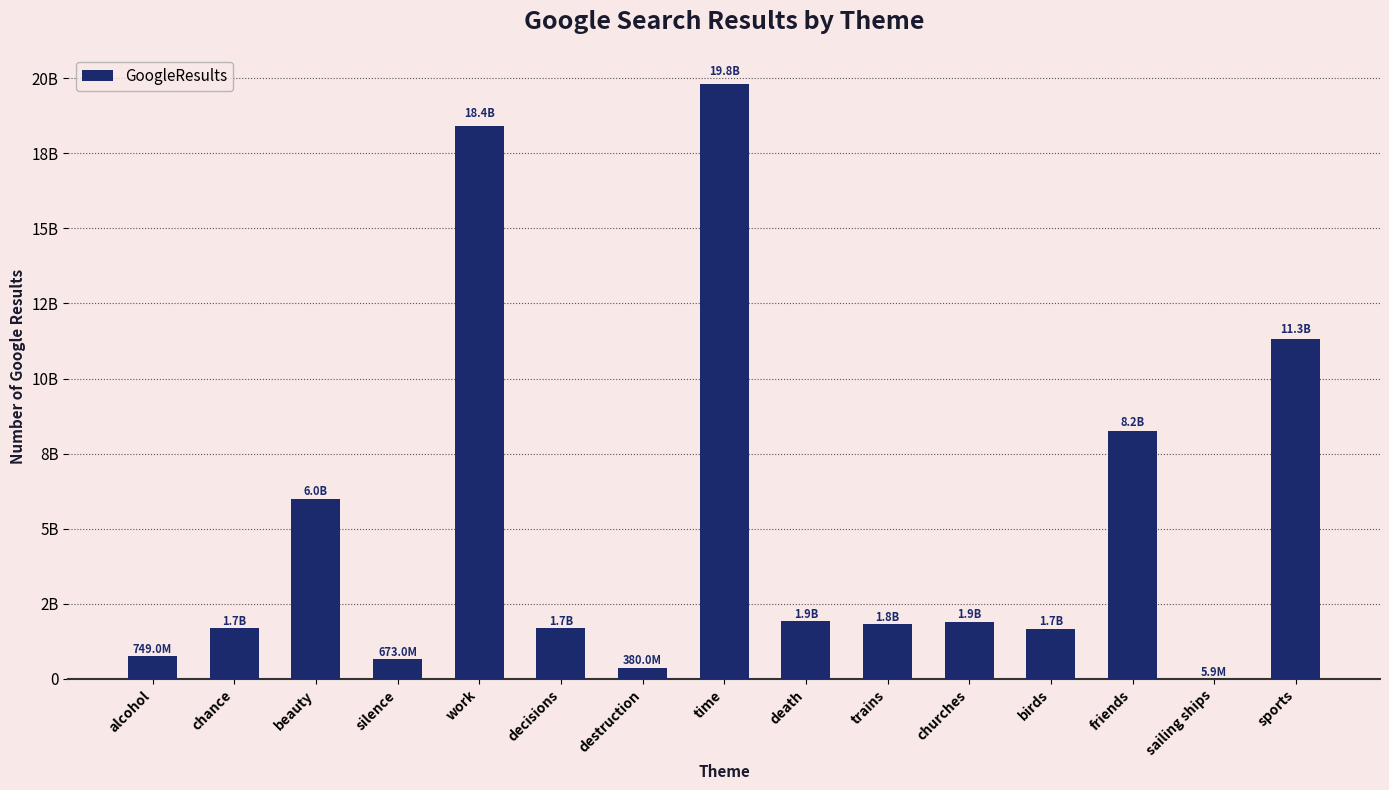

What is the greatest value displayed?

19810000000